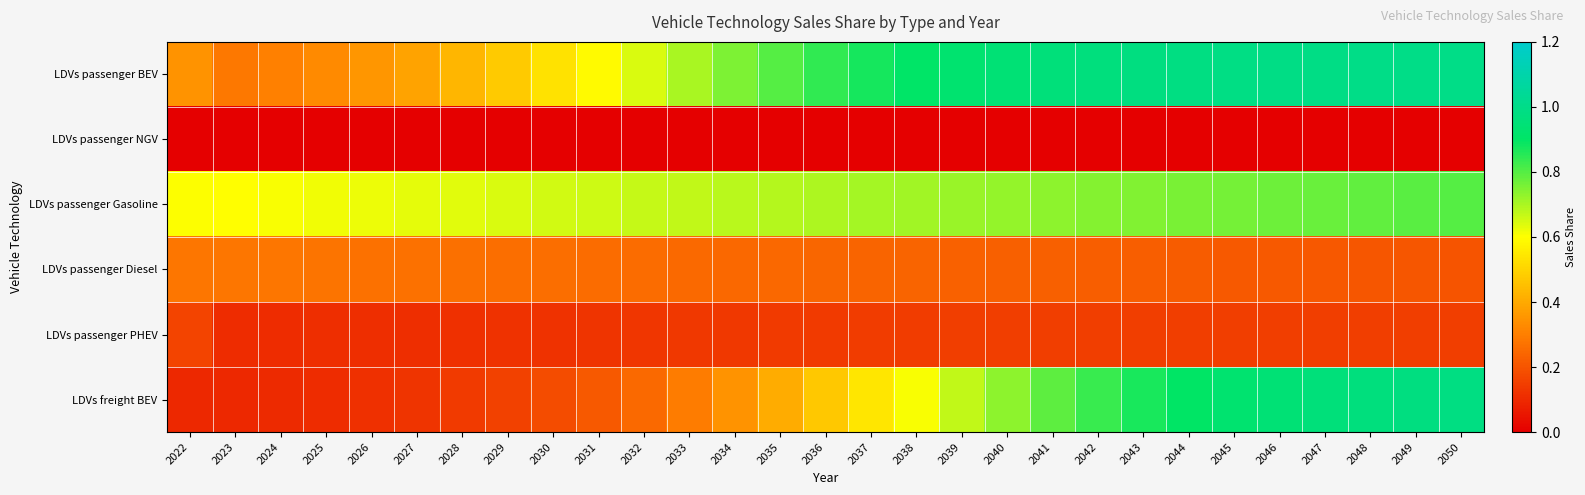

Which series has the largest range (max minus min)?

LDVs freight BEV